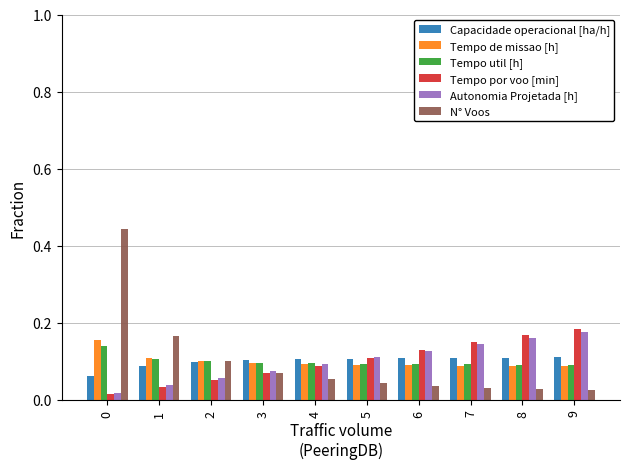

Are the bars horizontal?

No